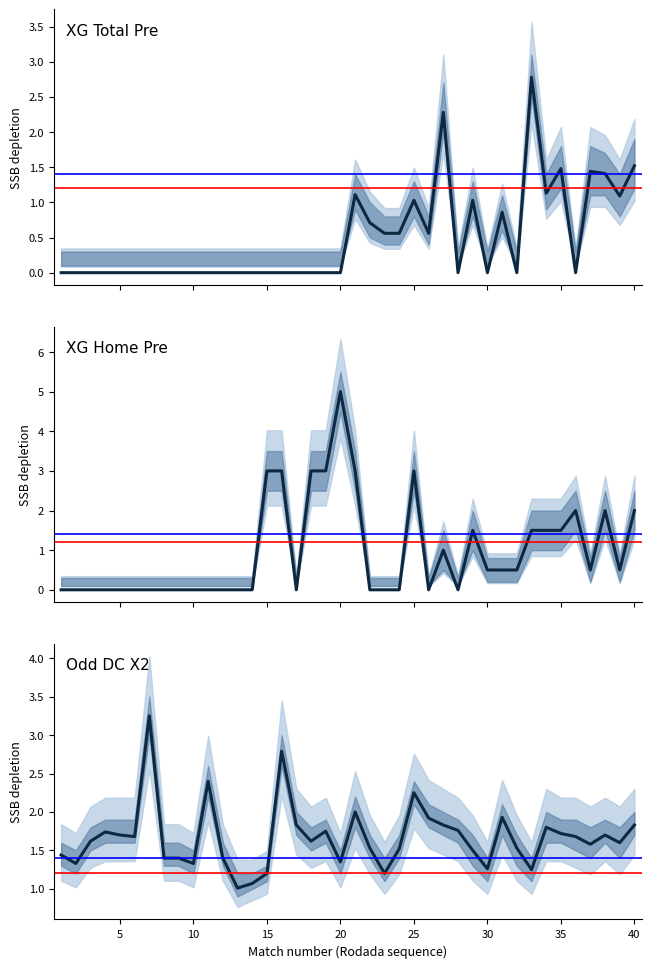

At which label is XG_Total_Pre closest to 1?

25